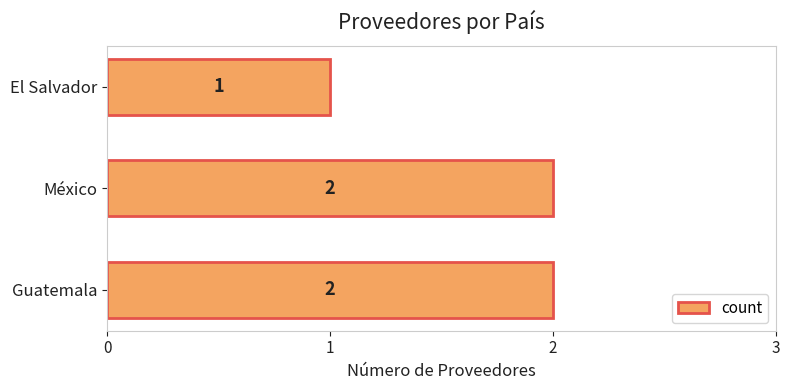

What is the difference between the maximum and minimum values?

1